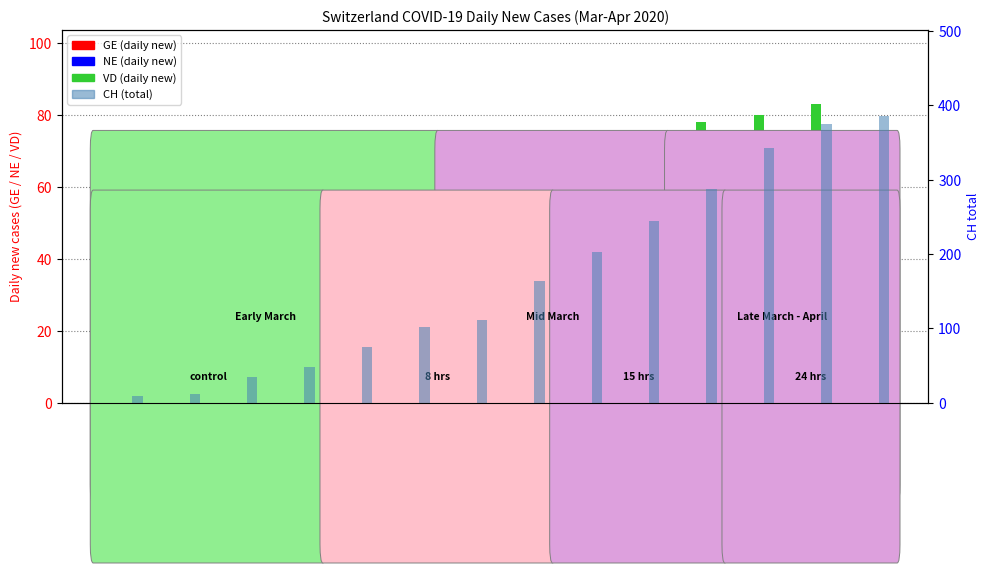

At which category is the sum across all series the highest?

2020-04-02